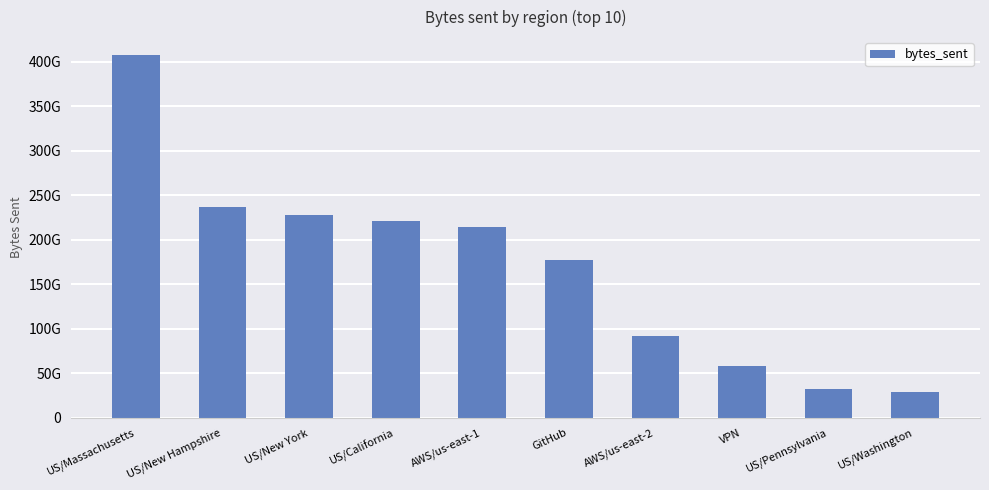

Are the bars grouped side by side (vs. stacked)?

No